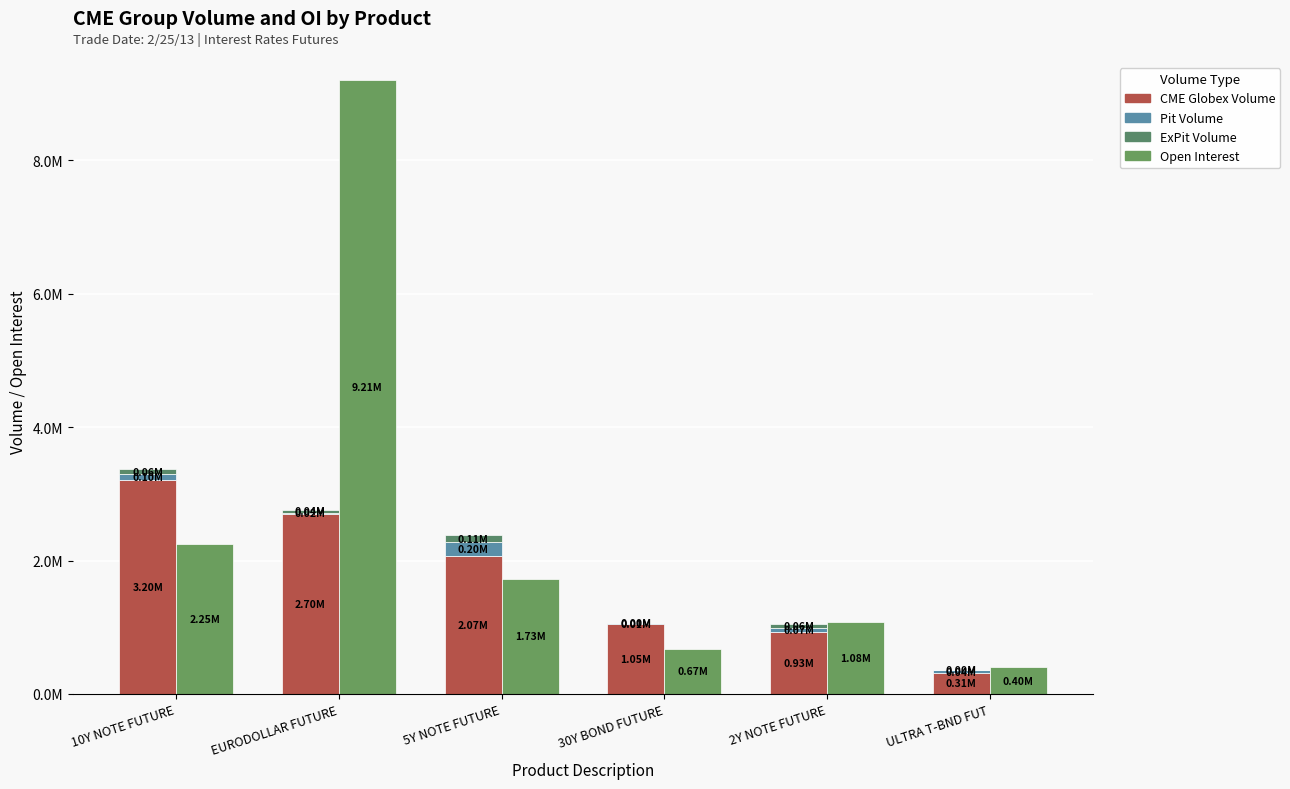

Reading left to right, transcribe all the data shown in this chart.

CME Globex Volume: 3200058	2697974	2068746	1049683	926246	312984
Pit Volume: 101441	18963	203125	8472	66763	43393
ExPit Volume: 63482	38102	114667	3090	59132	4463
Open Interest: 2246667	9211687	1725839	672303	1078491	396230